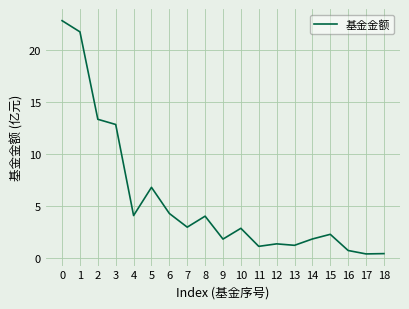

What is the greatest value displayed?

22.8